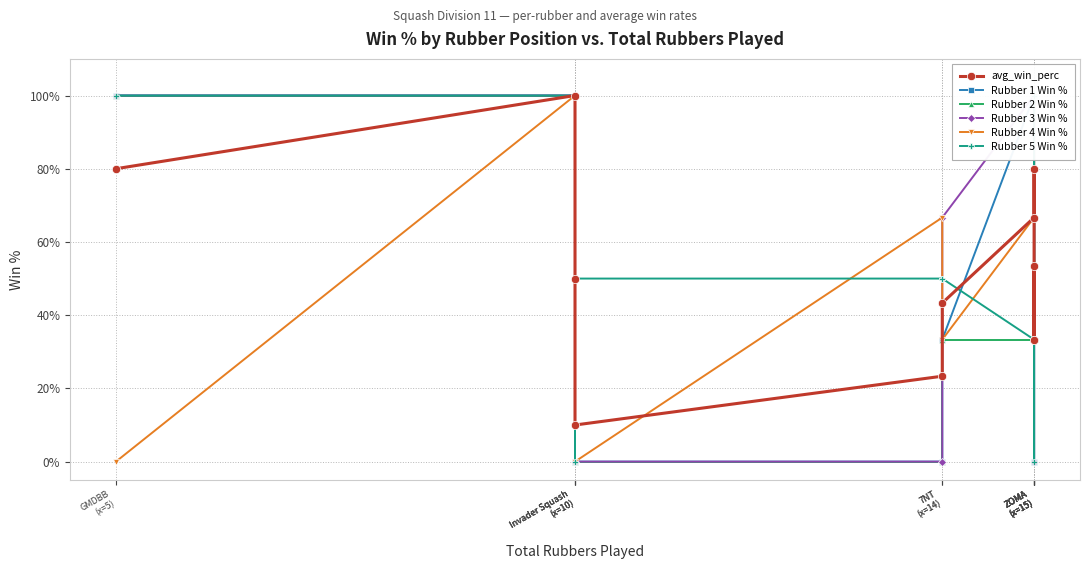

At which label does Rubber 1 Win % first exceed 66?

GMDBB
(x=5)